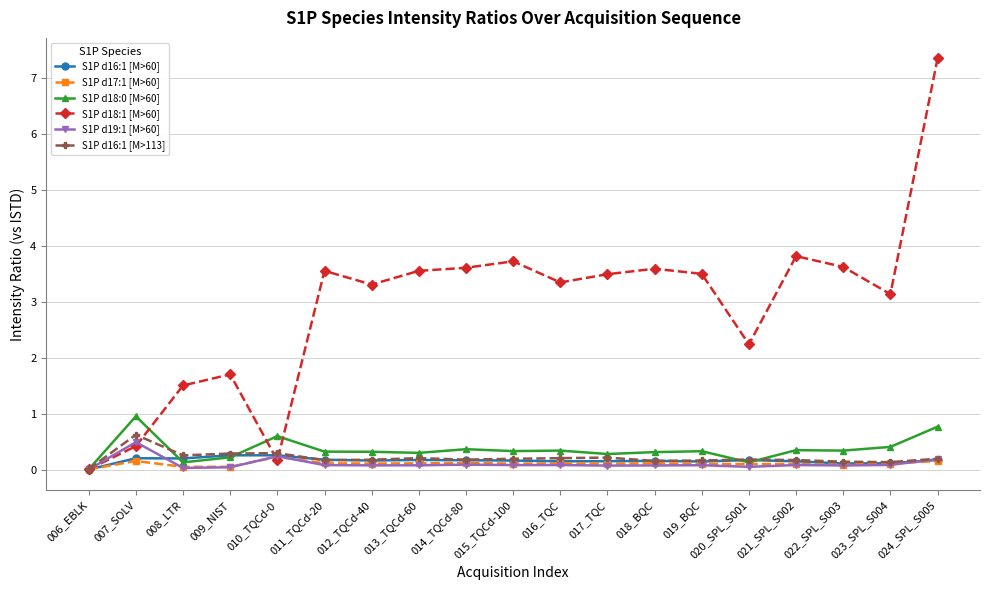

True or false: S1P d18:1 [M>60] and S1P d16:1 [M>60] cross at least once.

True